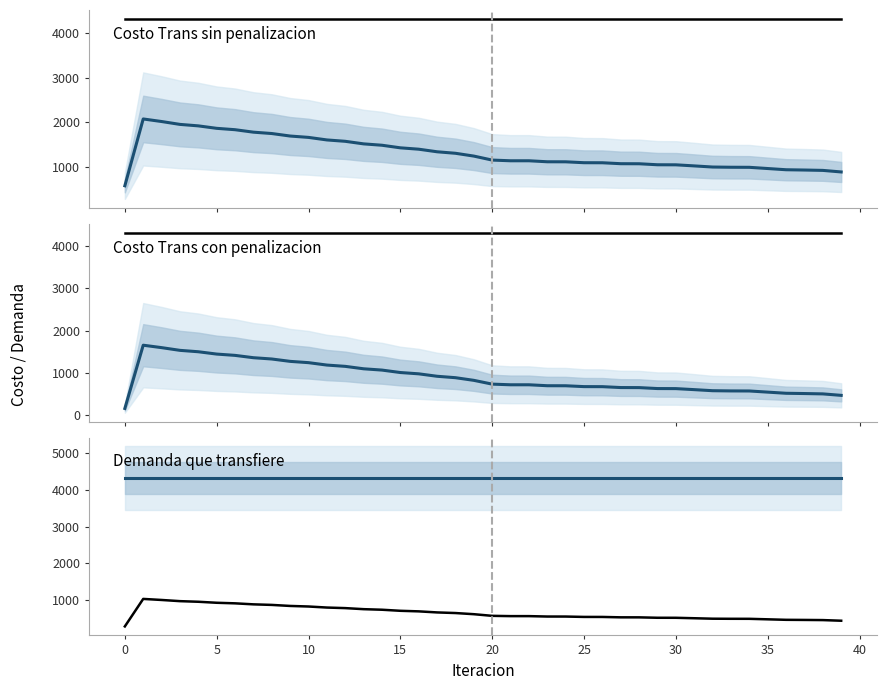

Reading left to right, transcribe all the data shown in this chart.

Demanda que transfiere: 4307.9	4307.9	4307.9	4307.9	4307.9	4307.9	4307.9	4307.9	4307.9	4307.9	4307.9	4307.9	4307.9	4307.9	4307.9	4307.9	4307.9	4307.9	4307.9	4307.9	4307.9	4307.9	4307.9	4307.9	4307.9	4307.9	4307.9	4307.9	4307.9	4307.9	4307.9	4307.9	4307.9	4307.9	4307.9	4307.9	4307.9	4307.9	4307.9	4307.9
Costo Trans sin penalizacion: 586.4	2077.3	2020.2	1956.1	1923.2	1868.4	1837.7	1782.7	1752.3	1696.4	1666.0	1609.3	1578.7	1521.5	1490.8	1433.3	1402.6	1345.1	1311.6	1249.0	1159.9	1144.4	1144.5	1122.2	1121.3	1101.2	1100.1	1079.1	1077.8	1055.4	1054.1	1030.0	1004.8	999.7	998.3	971.3	944.2	937.9	929.8	895.1
Costo Trans con penalizacion: 165.7	1656.6	1599.5	1535.4	1502.4	1447.6	1416.9	1362.0	1331.6	1275.7	1245.3	1188.6	1158.0	1100.8	1070.1	1012.6	981.9	924.4	890.9	828.3	739.2	723.7	723.8	701.5	700.6	680.5	679.3	658.4	657.1	634.7	633.3	609.2	584.0	579.0	577.6	550.6	523.5	517.2	509.1	474.4